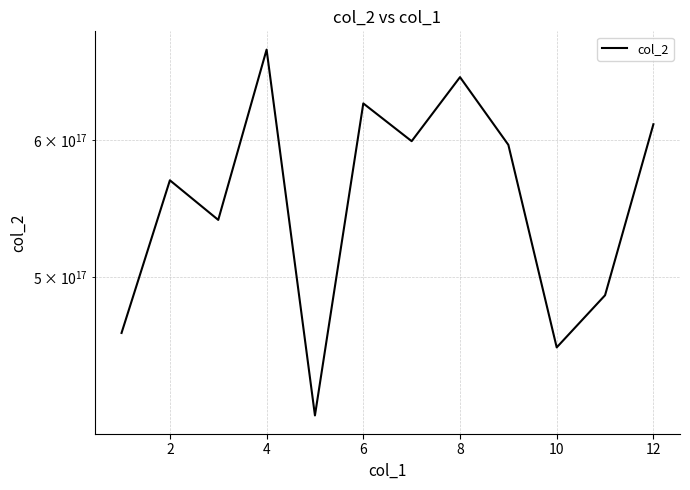

What is the value of the 8th point from the left?

652752179920240640